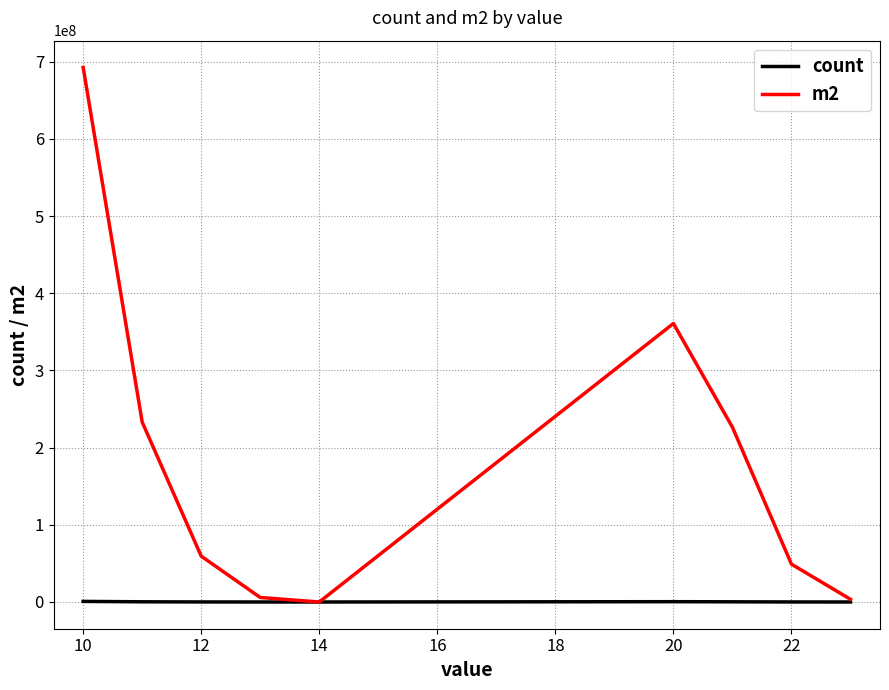

Which series has the largest total across all categories?

m2